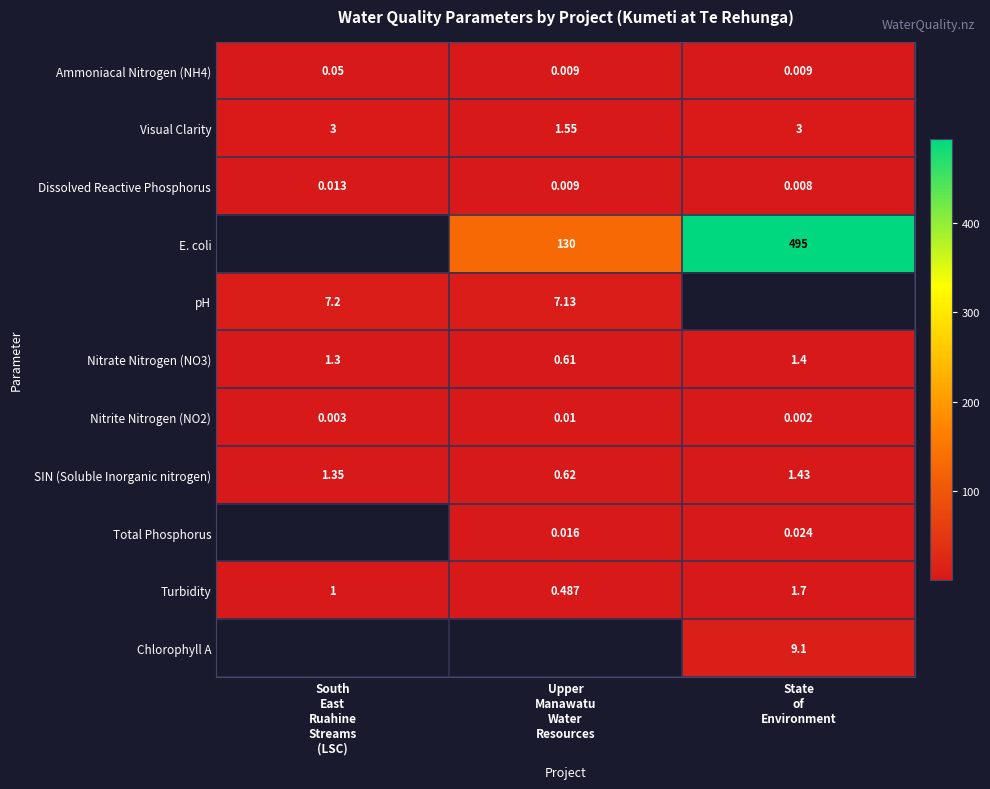

At which label does E. coli first exceed 130?

State of Environment